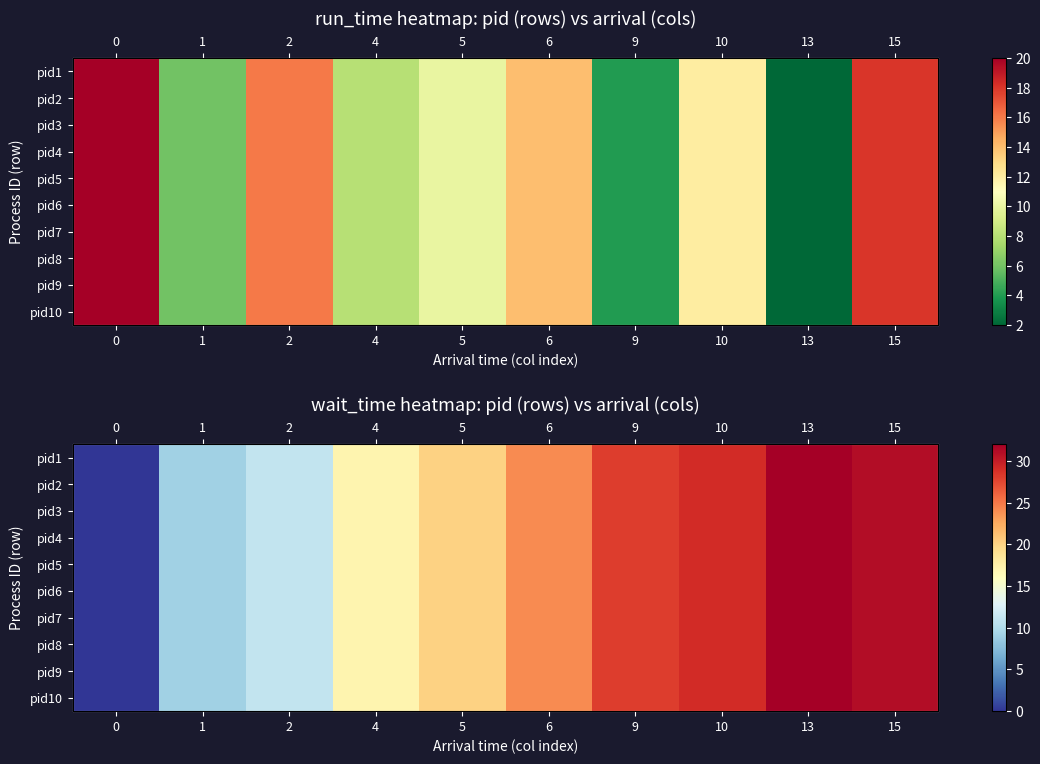

What is the highest value of the pid3 series?

32